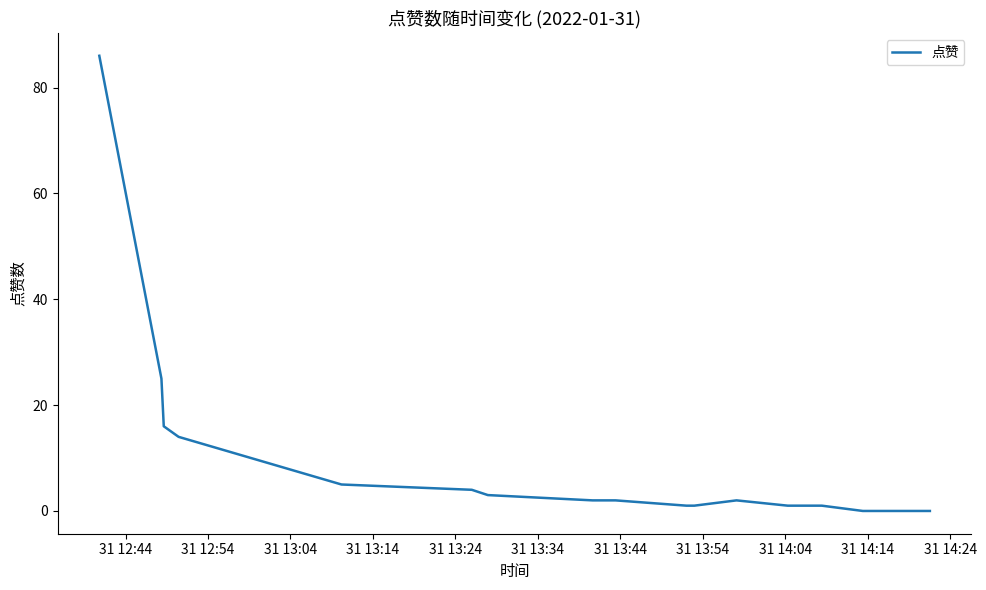

What is the greatest value displayed?

86